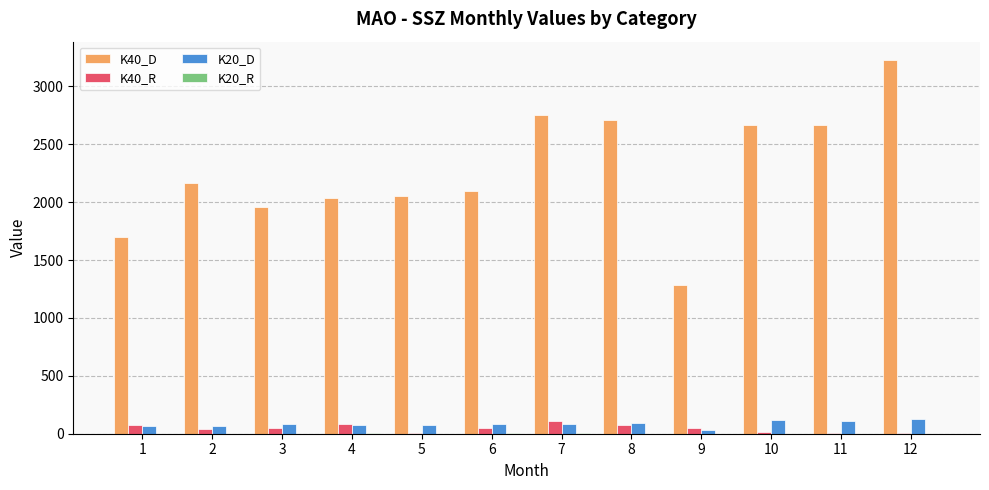

What is the maximum value shown in the chart?

3224